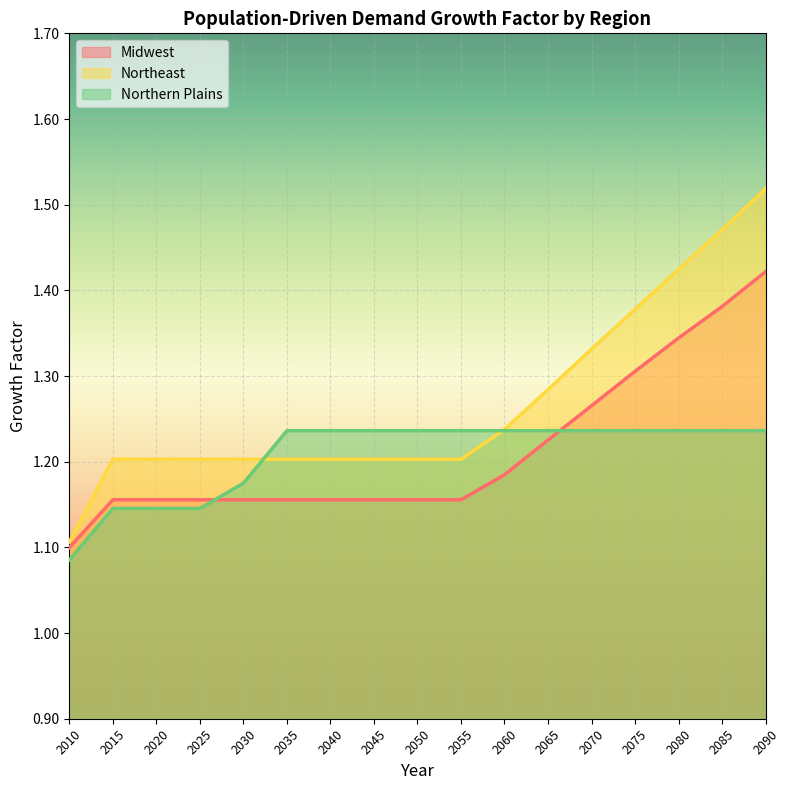

At which category does the chart reach its minimum across all series?

2010